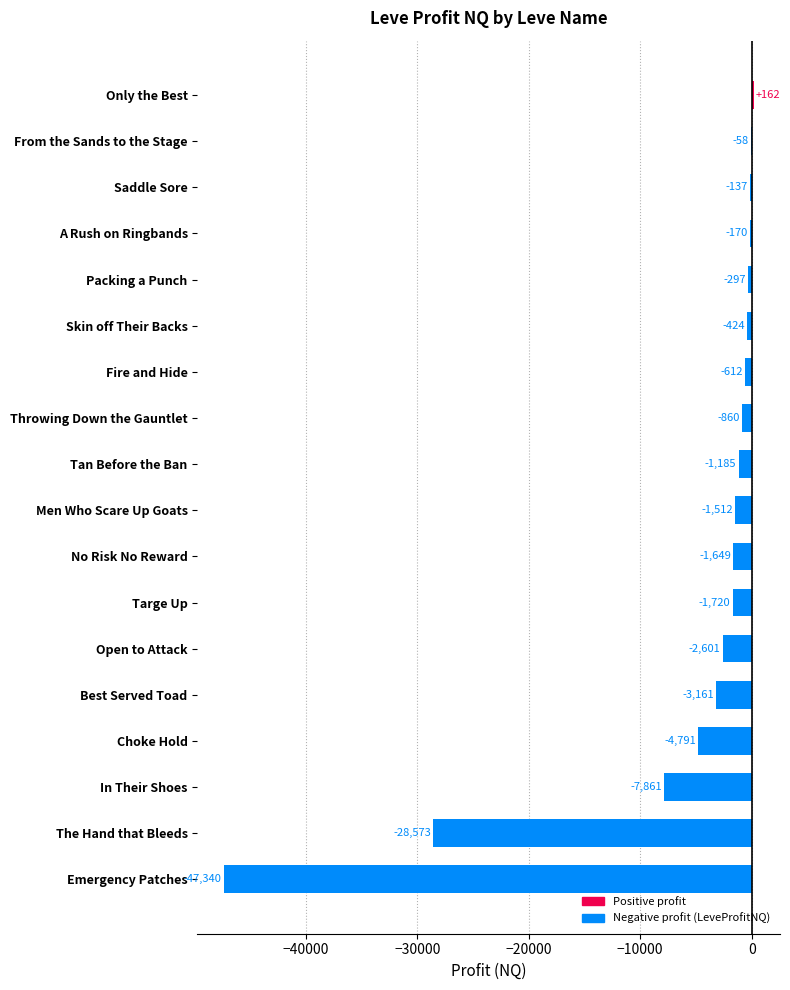

The value at Open to Attack is -2601.2. True or false?

True